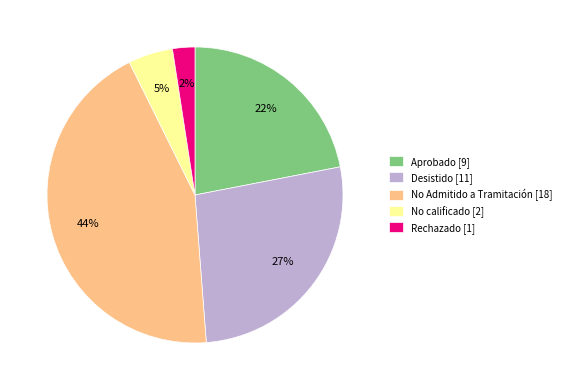

What percentage is the Rechazado slice, to the nearest percent?

2%